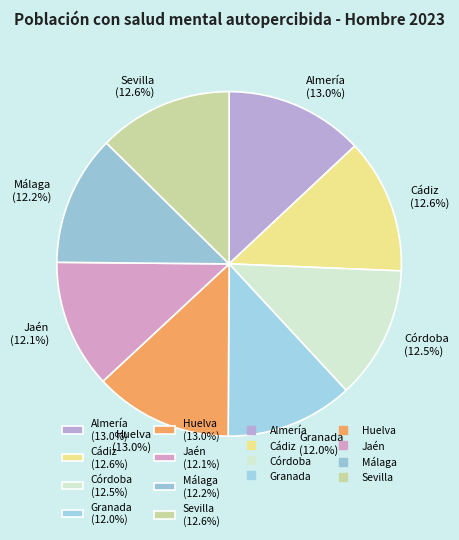

To the nearest percent, what percentage of the pie is Jaén?

12%